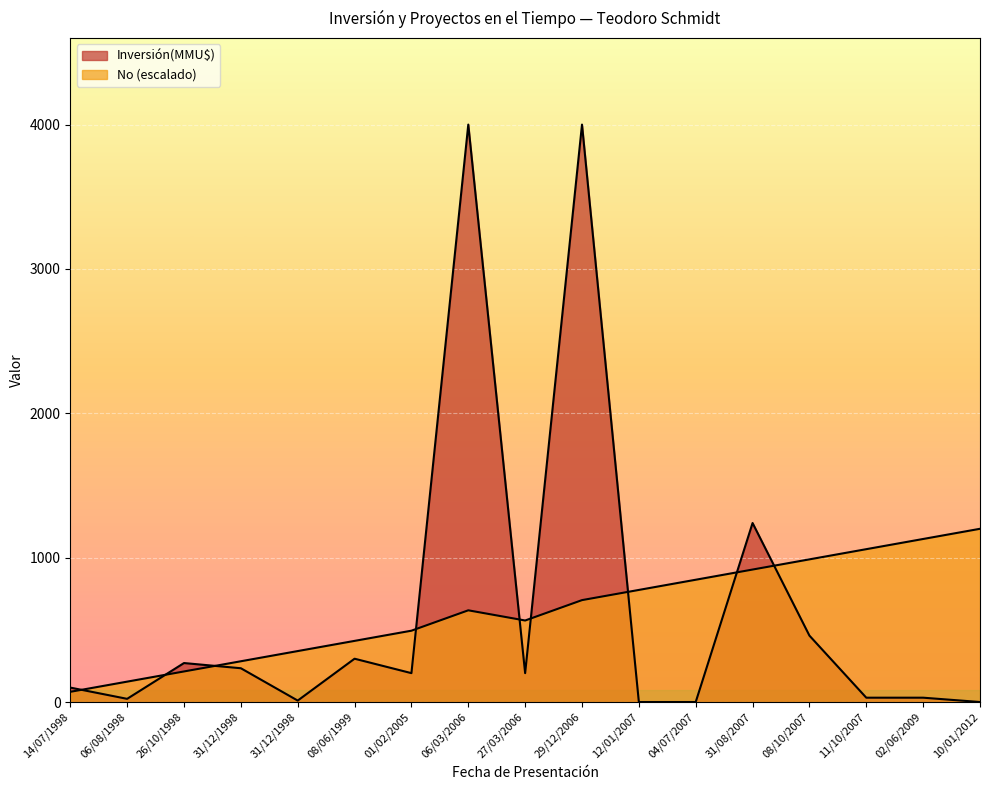

Reading left to right, what are all the values shown in this chart?

70.6	141.2	211.8	282.4	352.9	423.5	494.1	635.3	564.7	705.9	776.5	847.1	917.6	988.2	1058.8	1129.4	1200.0